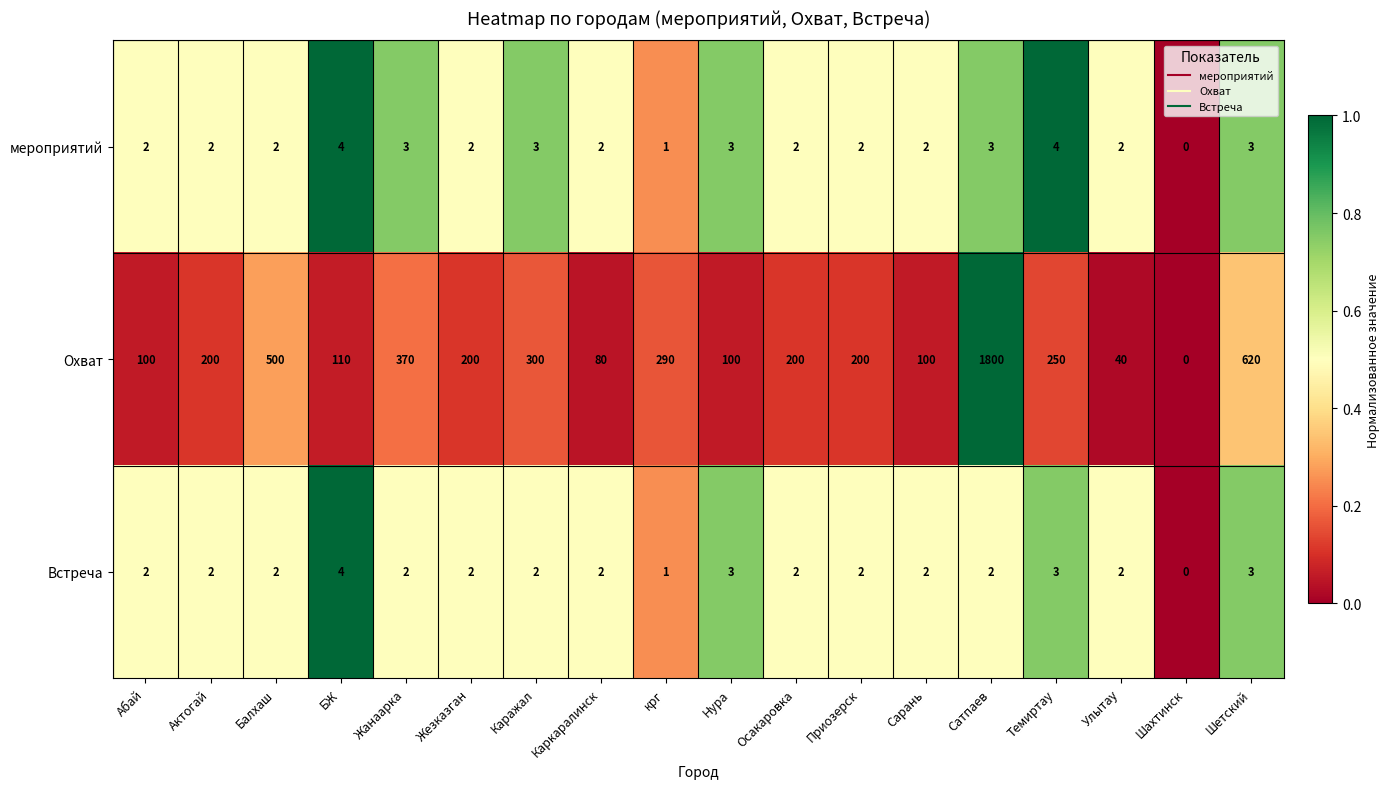

How many data points does each series have?

18